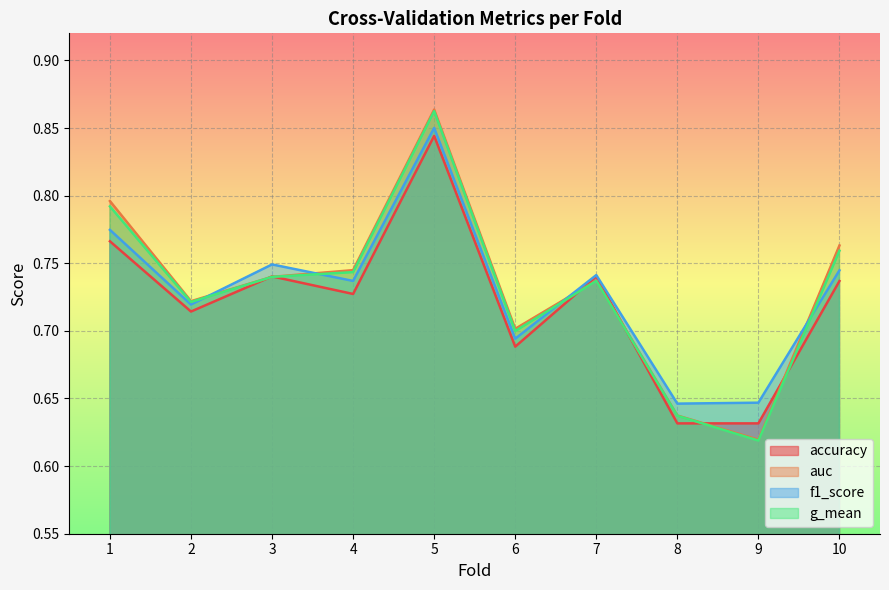

At which category does accuracy reach its first local peak?

3